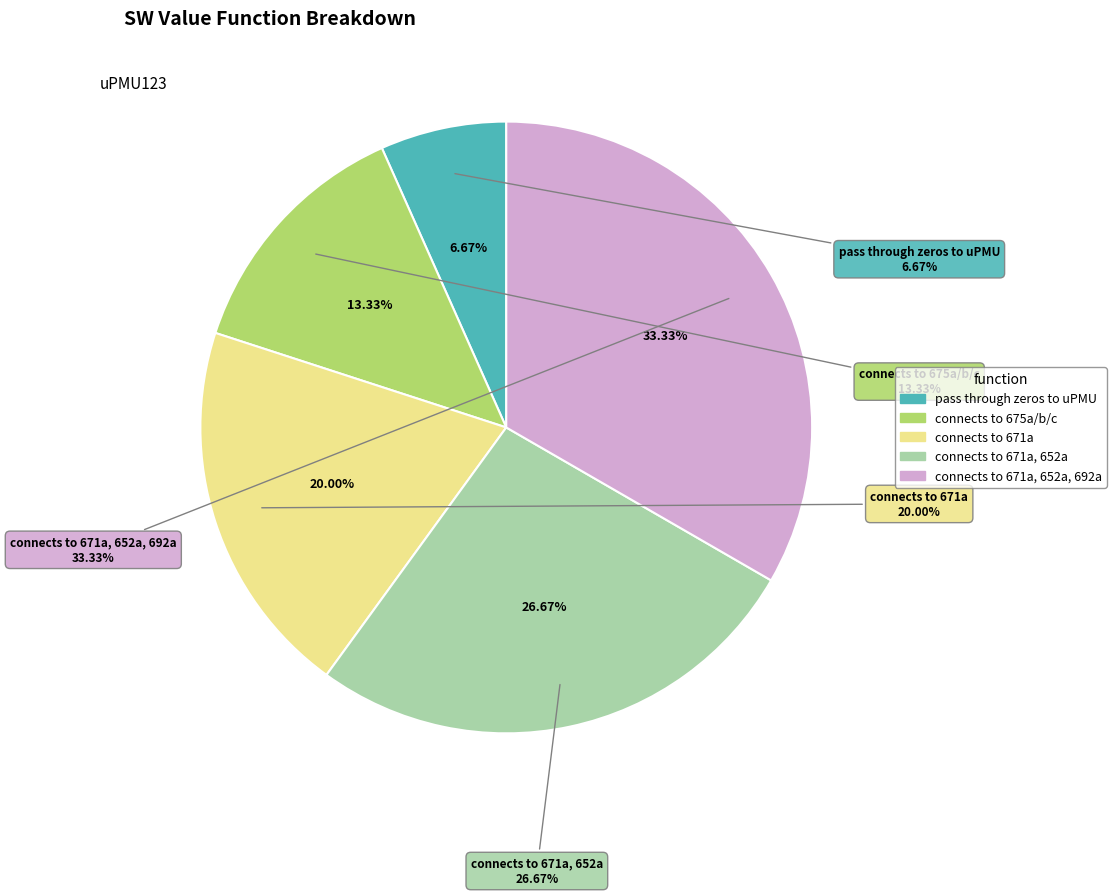

Which slice is the largest?

connects to 671a, 652a, 692a